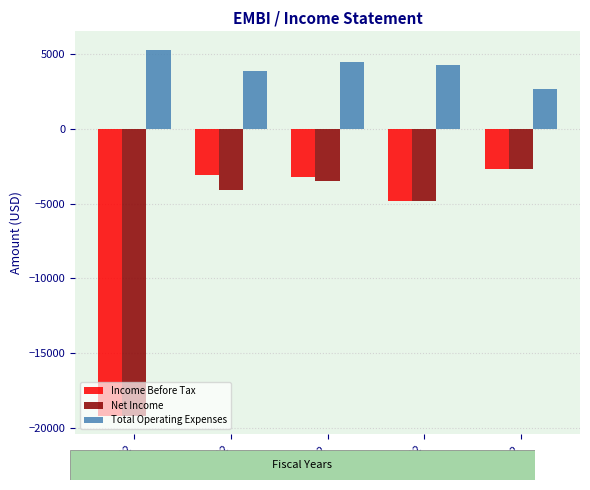

How many bars are there in each group?

3